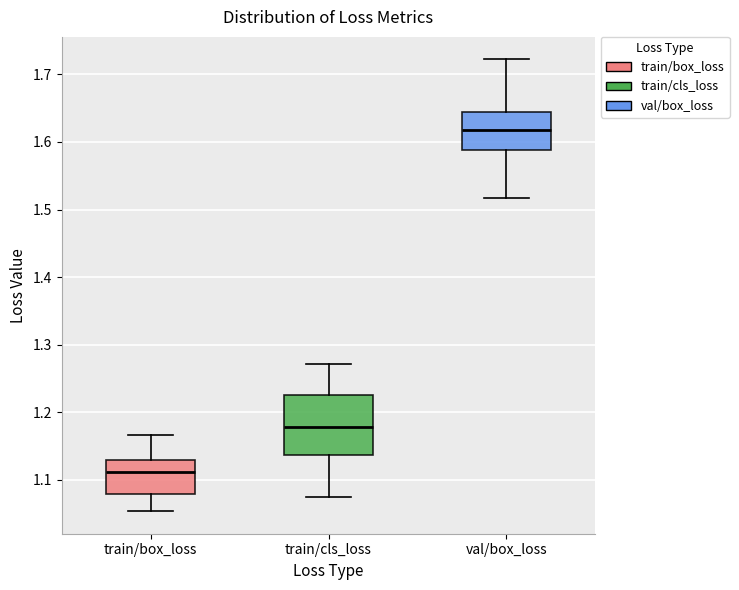

Where does the lower whisker of the box for train/cls_loss end on the y-axis? The values are not printed on the chart, so give them approximately, as read against the axis.

1.07